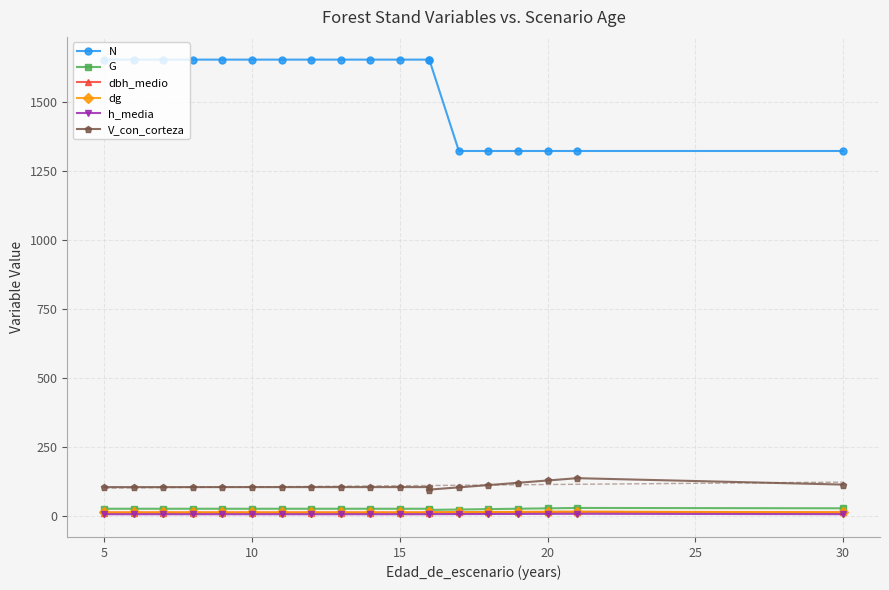

Which series has the largest range (max minus min)?

N